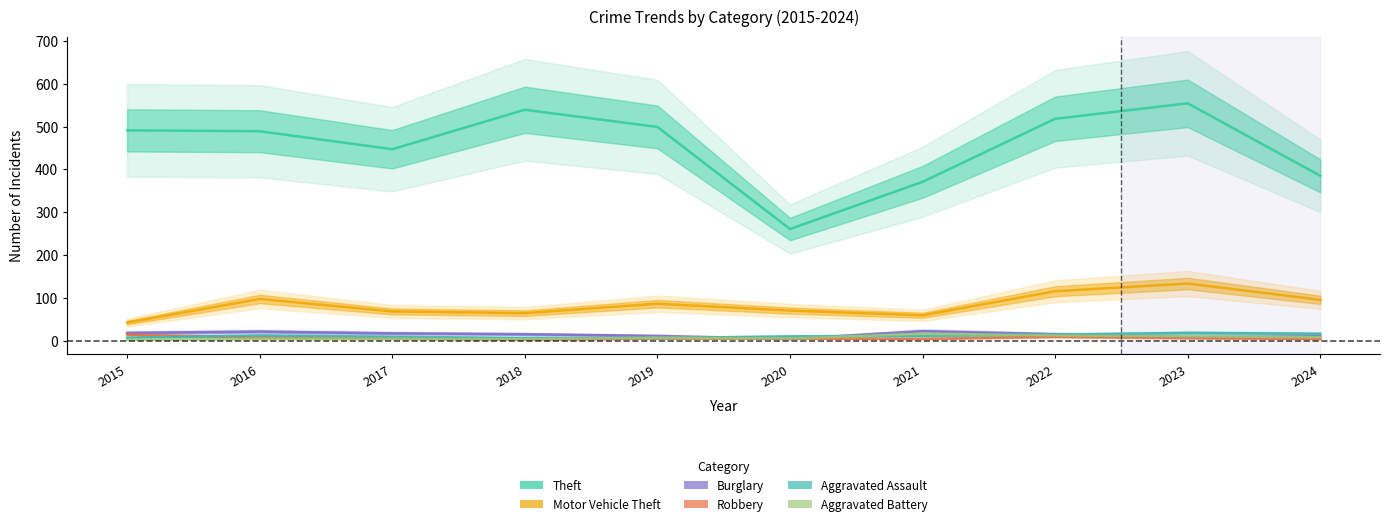

What is the spread (max minus min) of values at 2022?

508